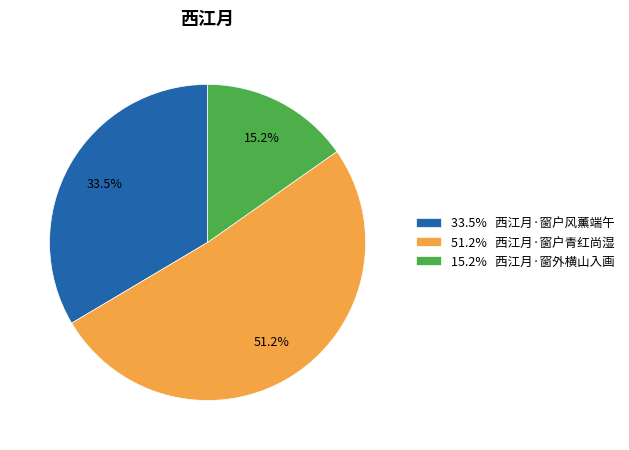

To the nearest percent, what is the difference between the largest and smallest slice percentages?

36%